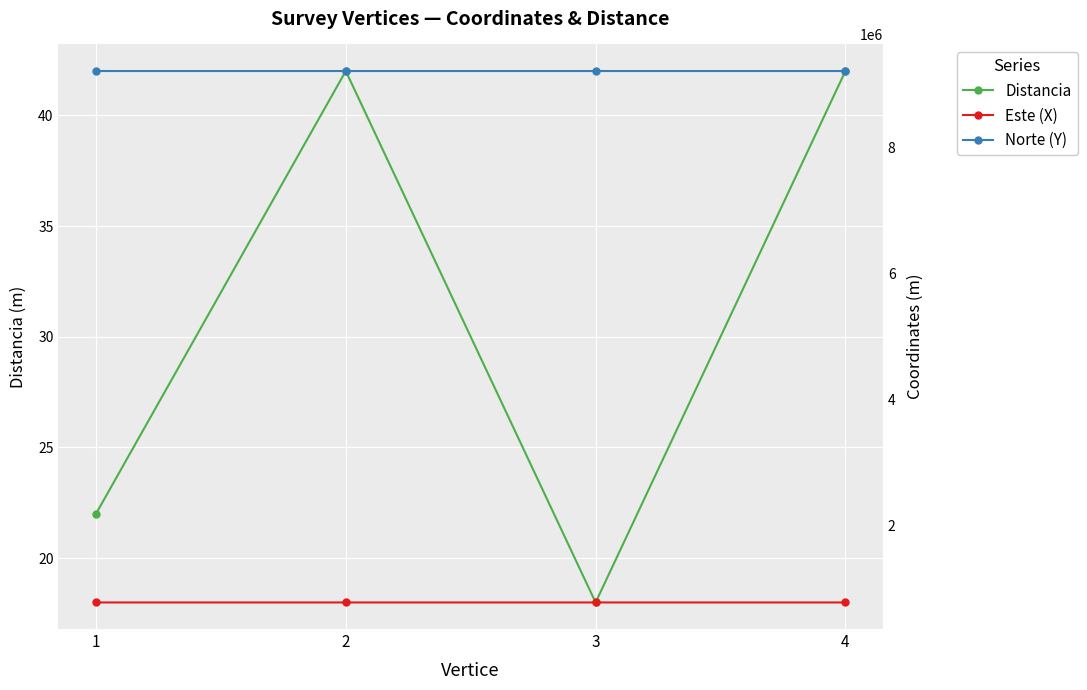

True or false: Este (X) and Distancia intersect in this chart.

False